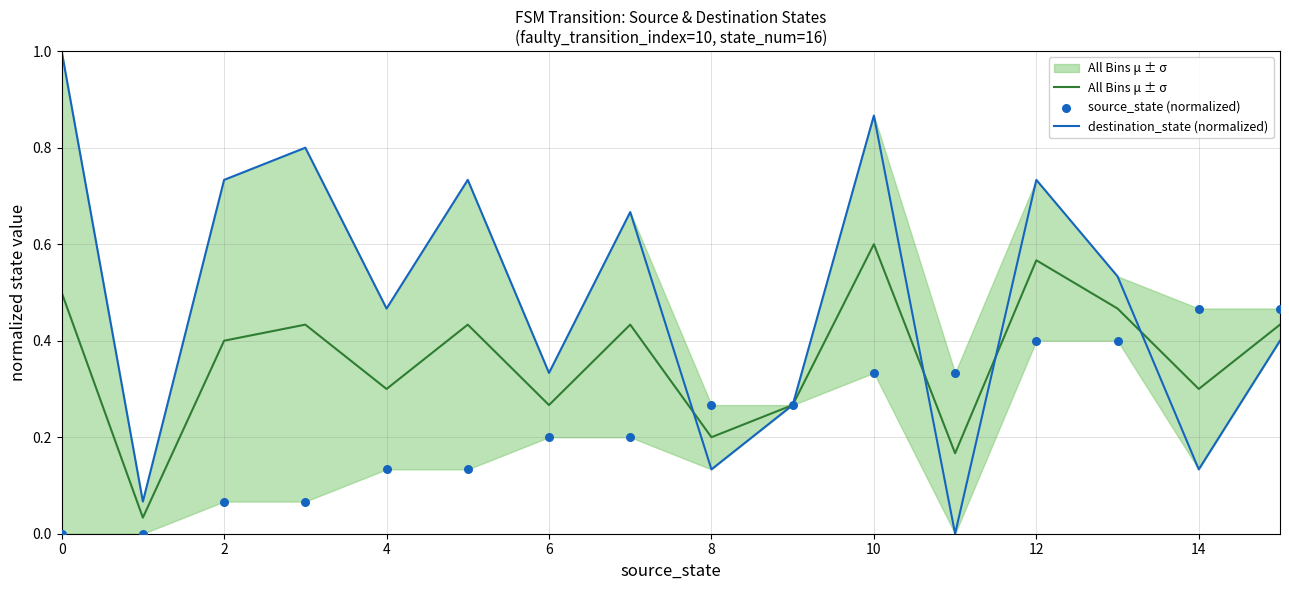

Which series has the largest total across all categories?

destination_state (normalized)